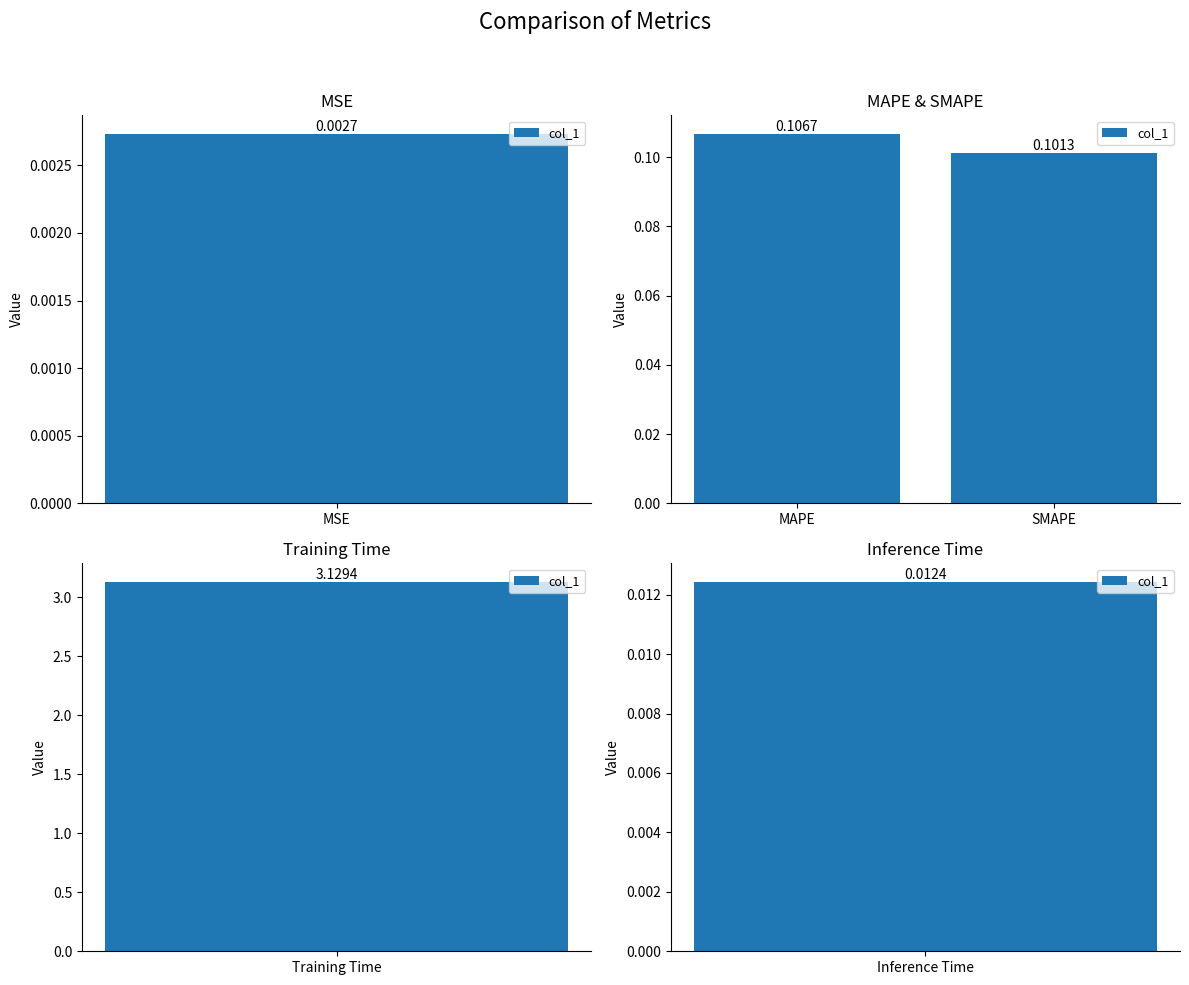

Are the bars horizontal?

No